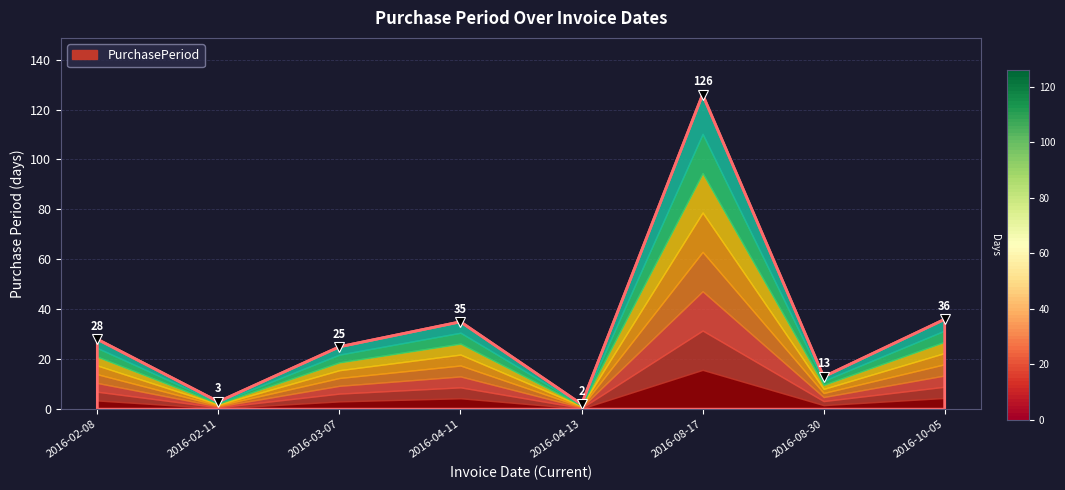

How many interior local peaks (higher than both neighbors) does the data have?

2